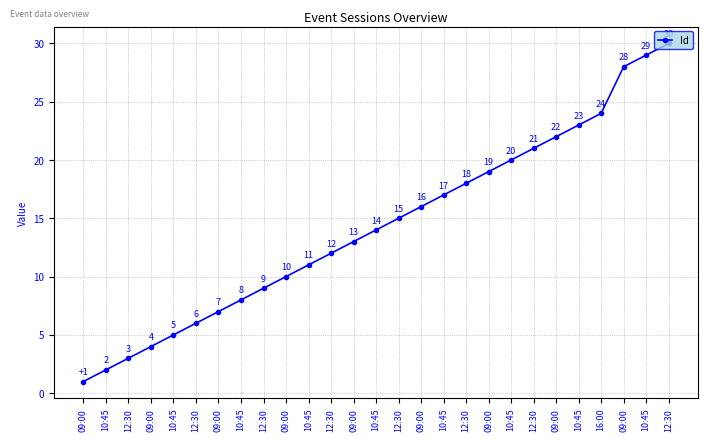

How many distinct data groups are displayed?

1